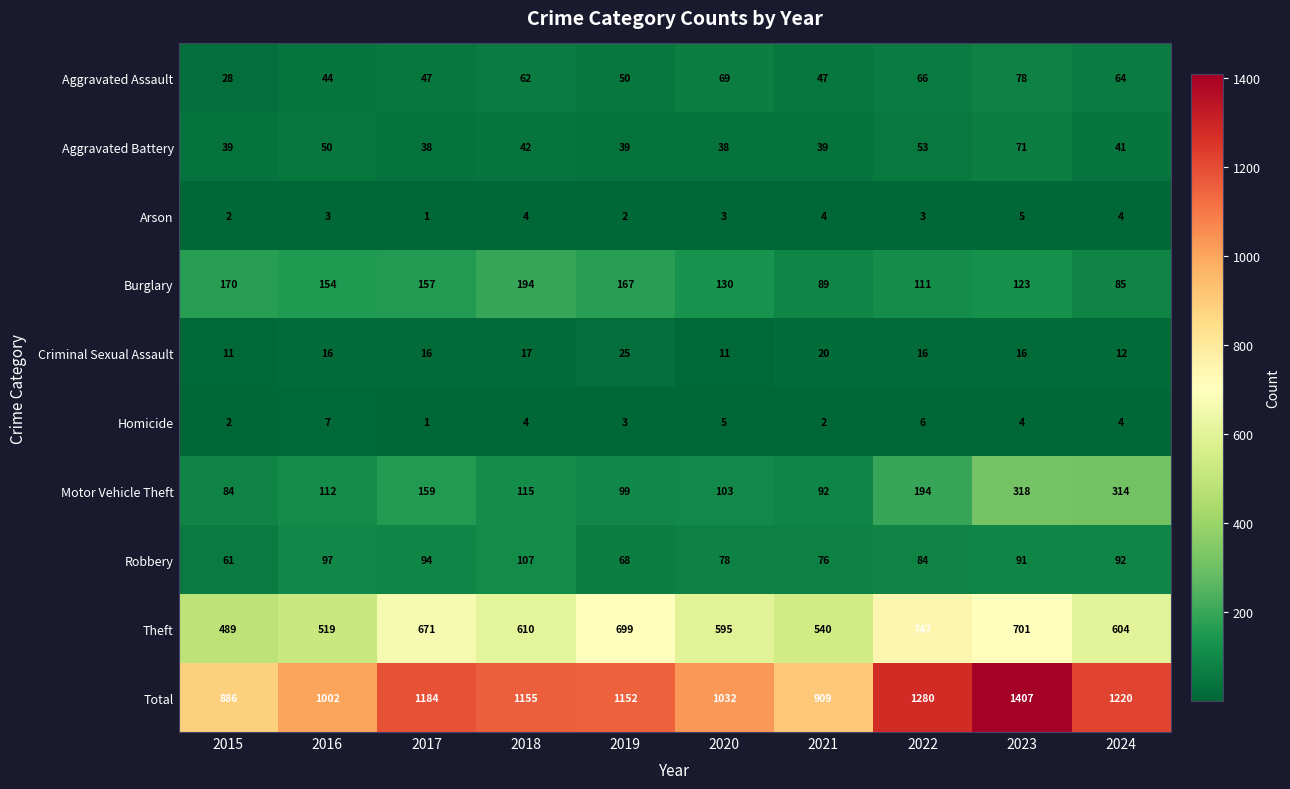

Which series has the largest range (max minus min)?

Total